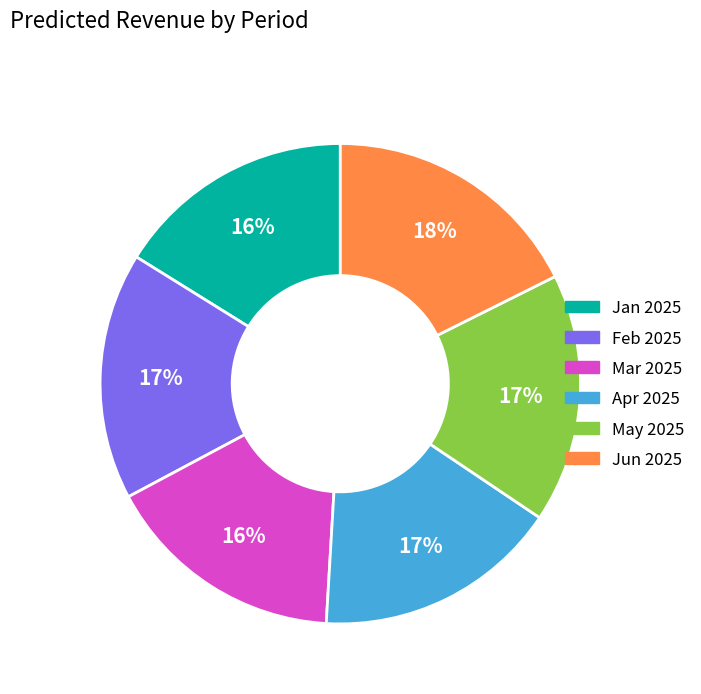

Between Jun 2025 and Feb 2025, which is larger?

Jun 2025